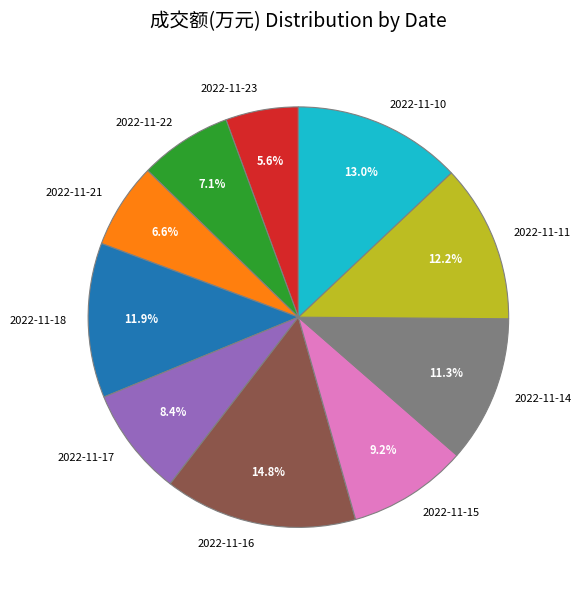

What percentage is the 2022-11-22 slice, to the nearest percent?

7%